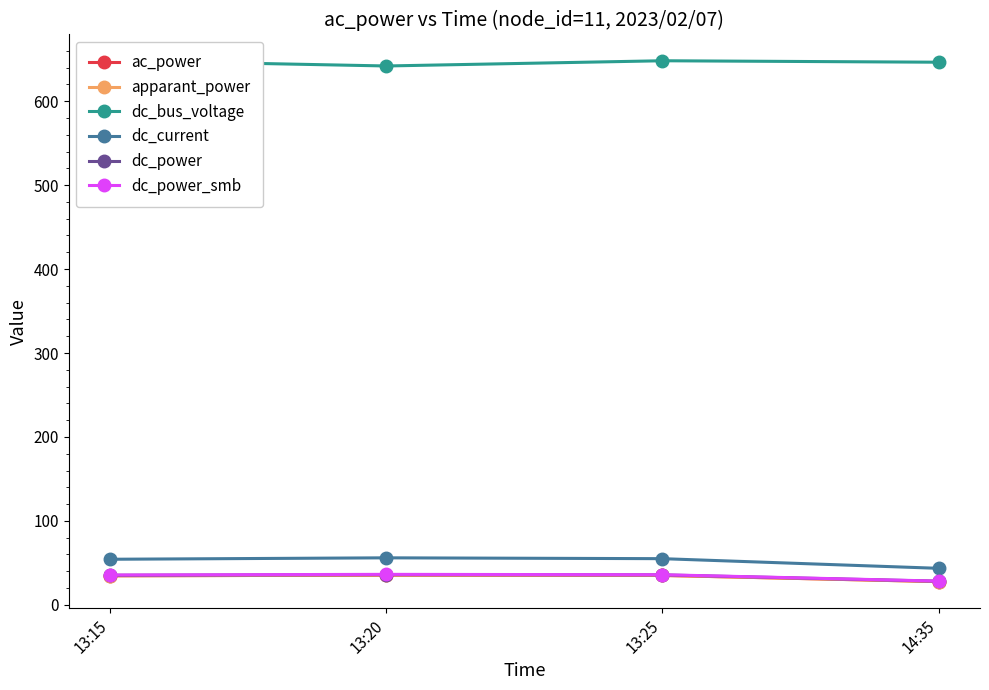

Reading left to right, transcribe all the data shown in this chart.

ac_power: 13:15=34.6	13:20=35.3	13:25=35.0	14:35=27.7
apparant_power: 13:15=34.6	13:20=35.3	13:25=35.0	14:35=27.7
dc_bus_voltage: 13:15=648.4	13:20=642.0	13:25=648.2	14:35=646.4
dc_current: 13:15=54.3	13:20=56.0	13:25=55.0	14:35=43.5
dc_power: 13:15=35.2	13:20=36.0	13:25=35.6	14:35=28.1
dc_power_smb: 13:15=35.5	13:20=36.3	13:25=35.9	14:35=28.3